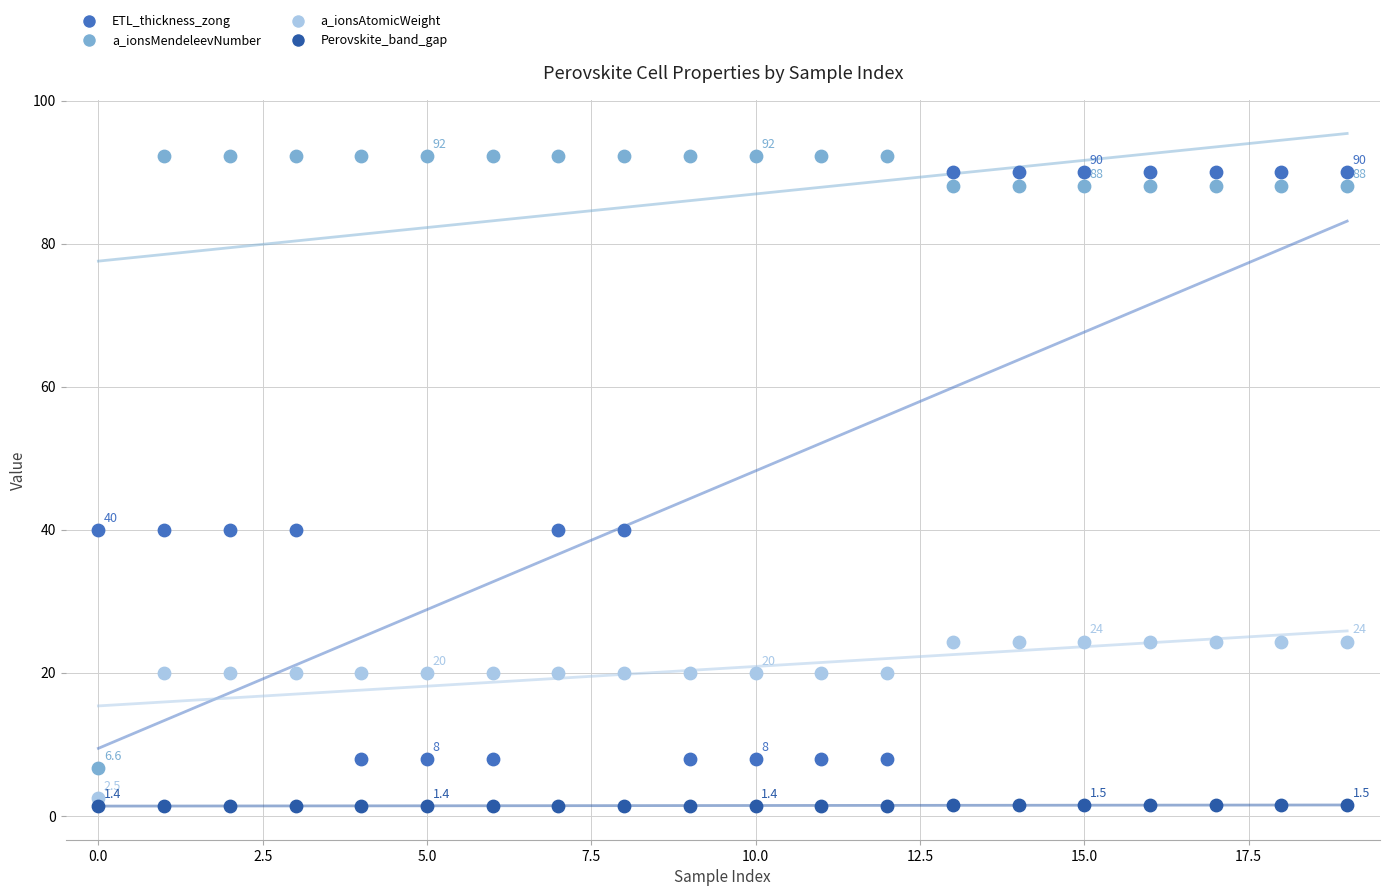

Across all data points, what is the range of Y values (max minus min)?

90.8